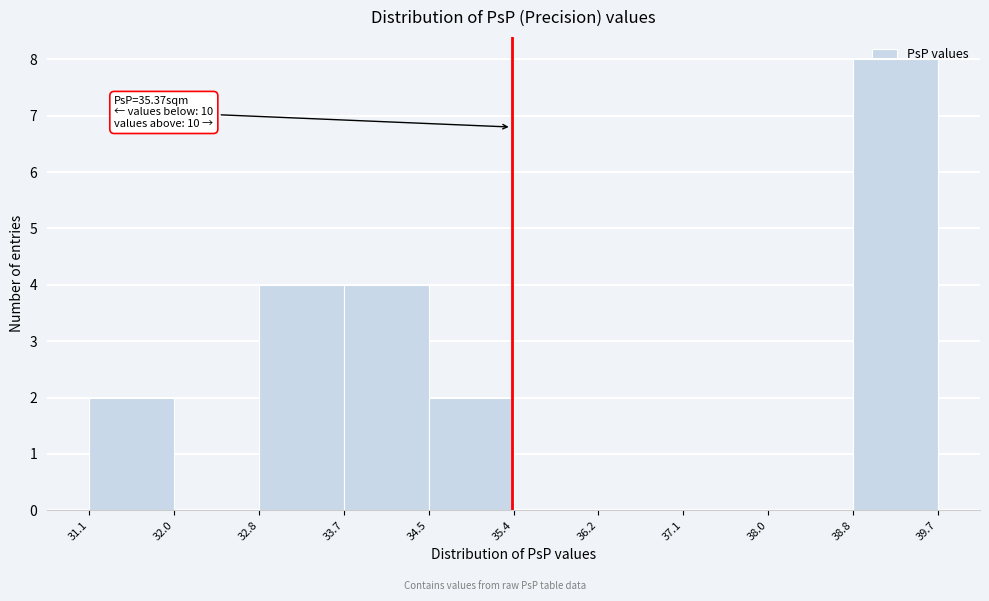

Which range on the x-axis has the tallest bar?

38.8 to 39.7